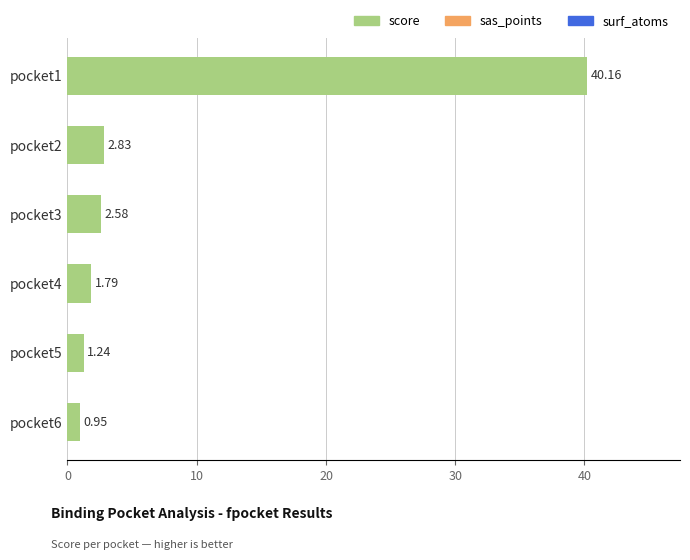

At which label is the value closest to 20?

pocket2